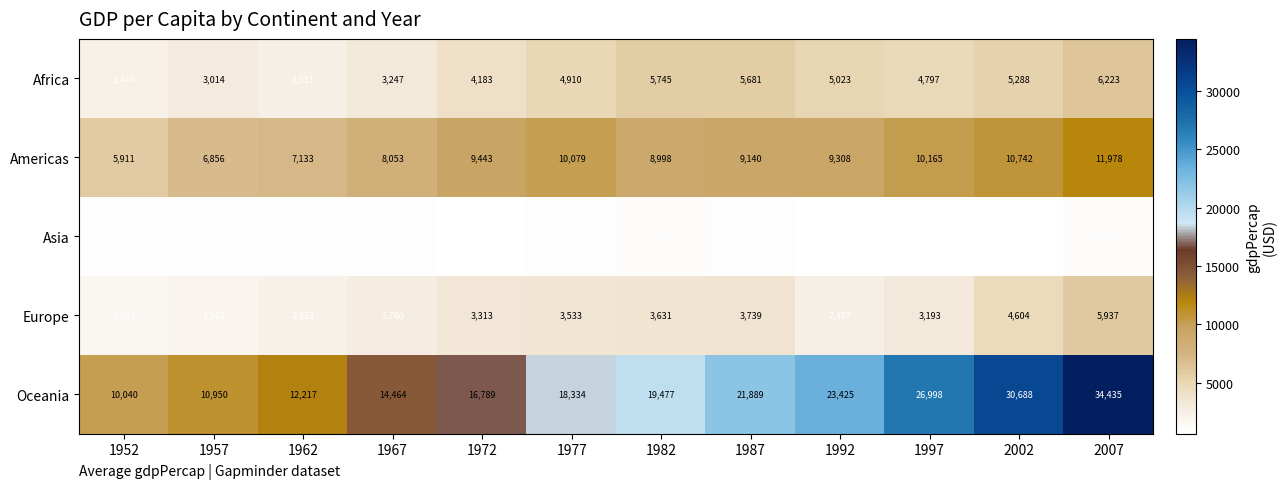

What is the difference between the second highest and minimum values in the Africa series?

3296